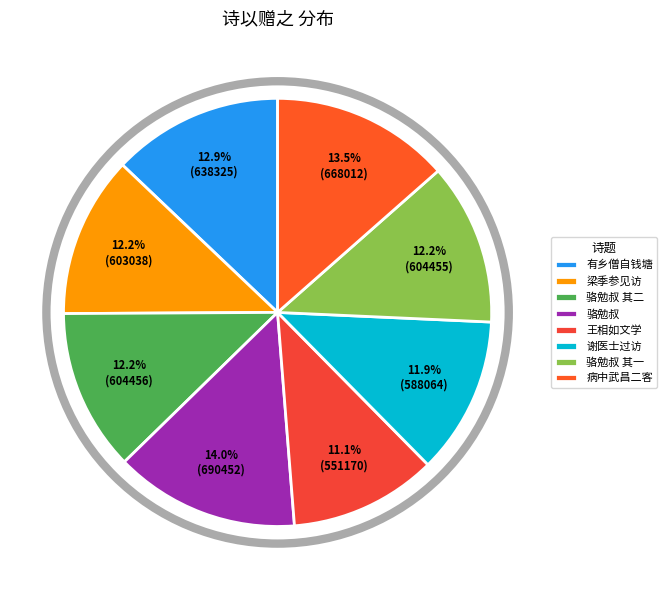

How many slices are in this pie chart?

8